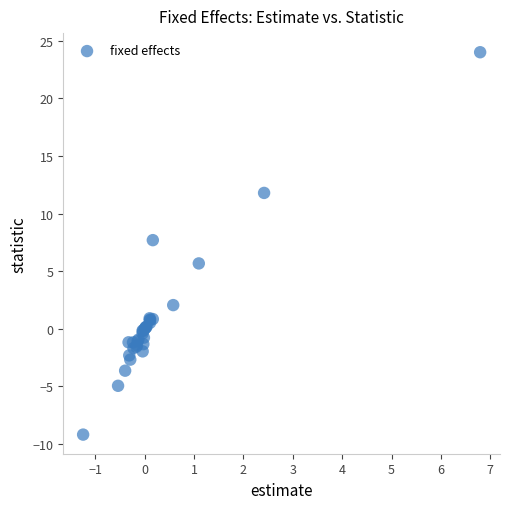

What Y value in the scatter plot is closest to 7?

7.7